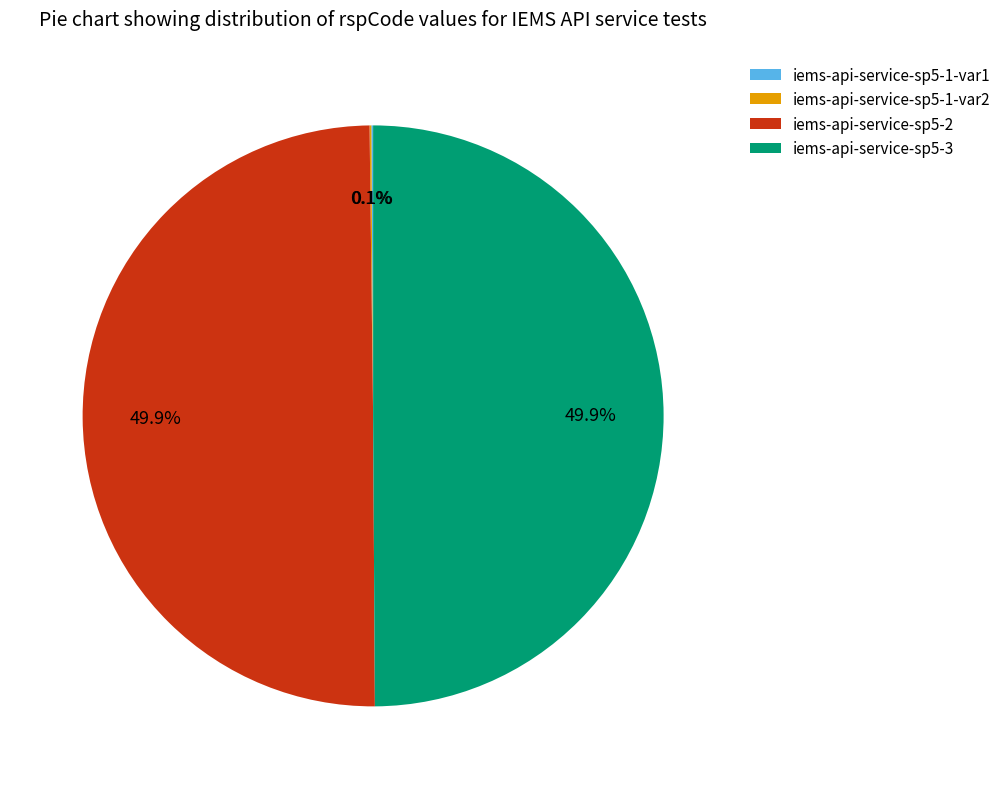

What is the total percentage of iems-api-service-sp5-2 and iems-api-service-sp5-1-var1?

50.0%